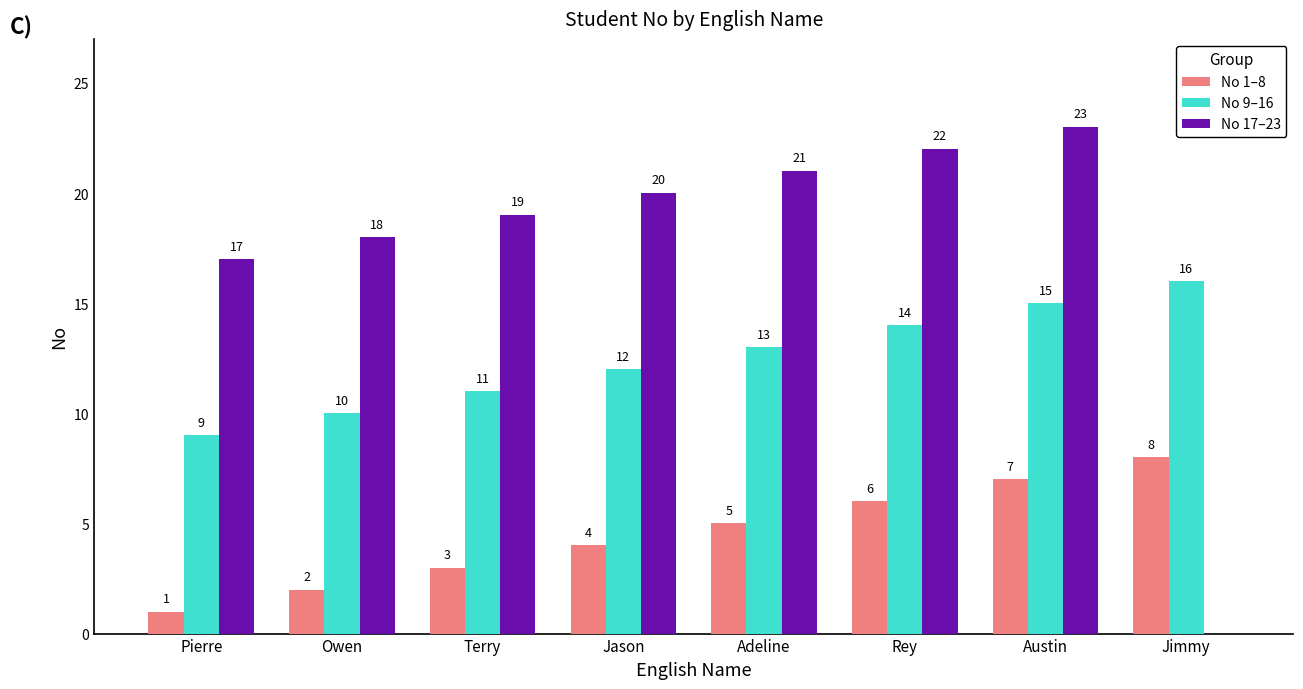

What is the average value of the No 17–23 series?

18